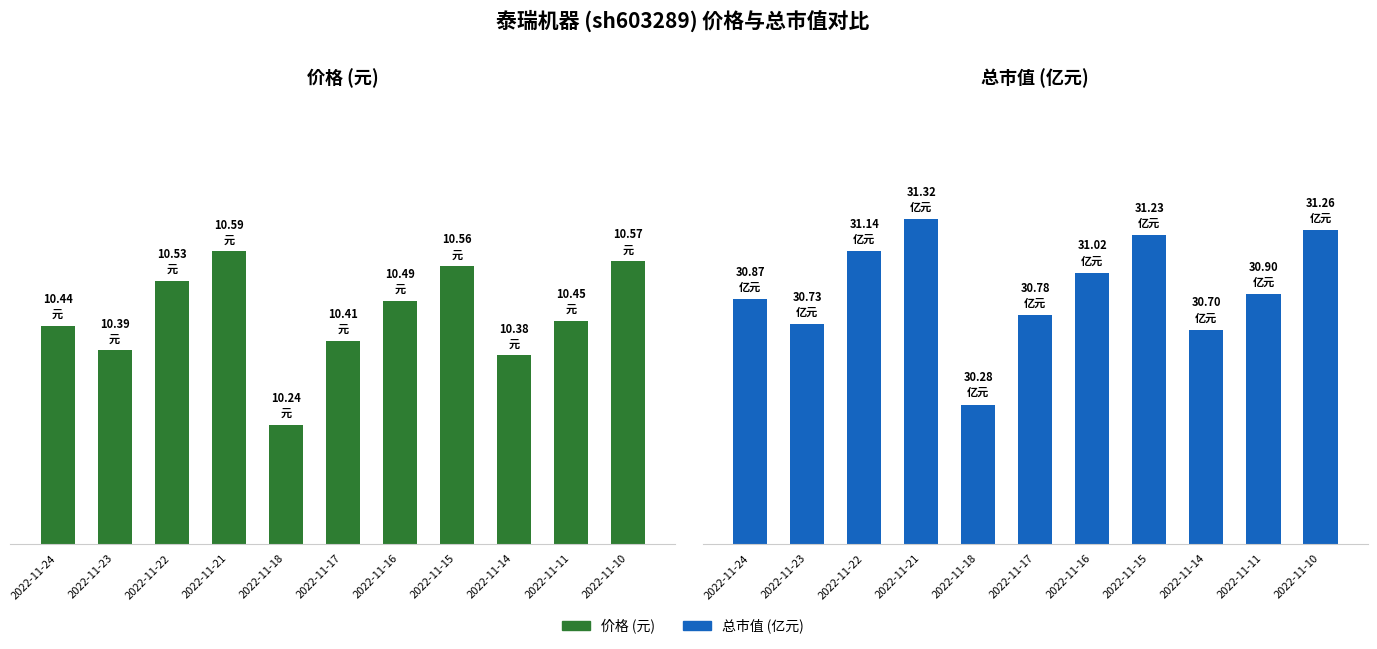

How many groups of bars are there?

11